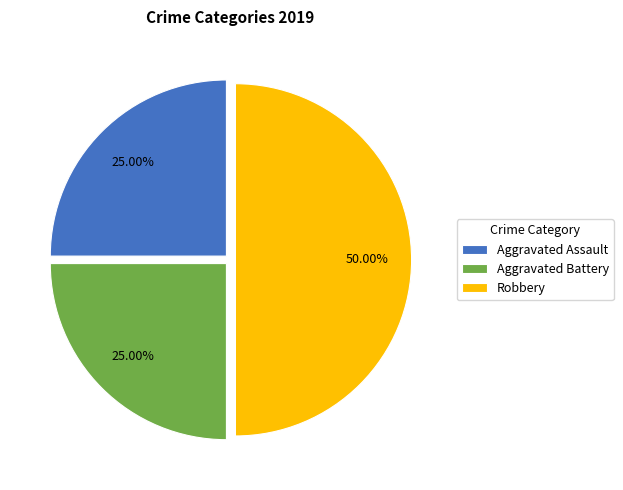

Between Aggravated Battery and Robbery, which is larger?

Robbery